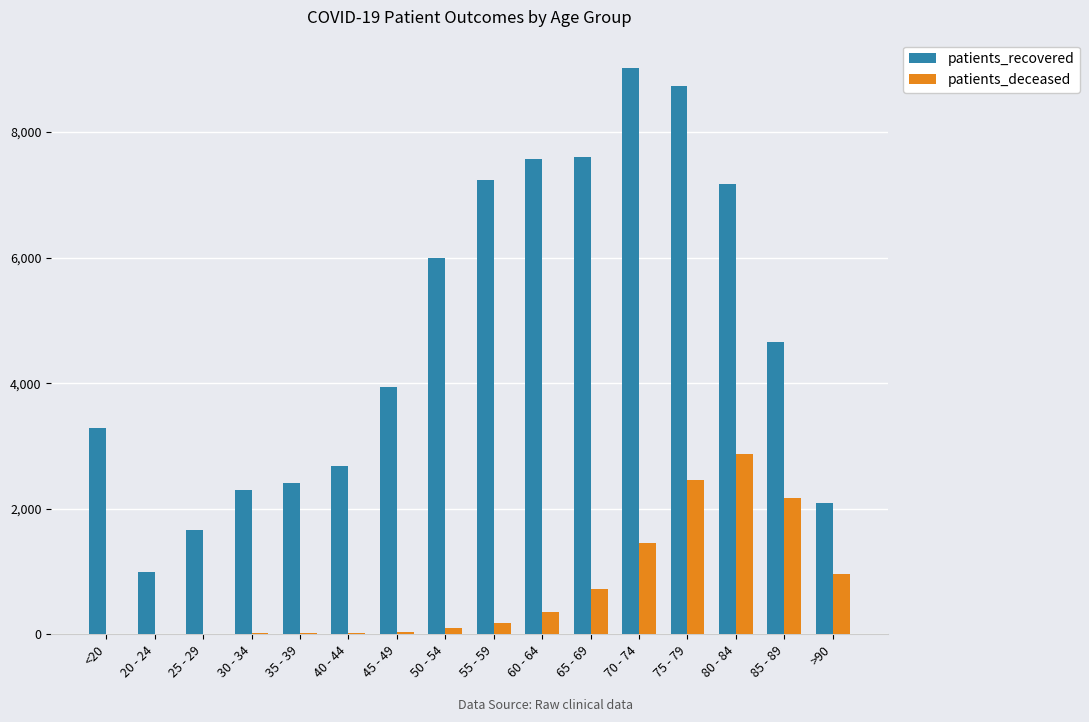

The value of patients_recovered at 85 - 89 is 4649. True or false?

True